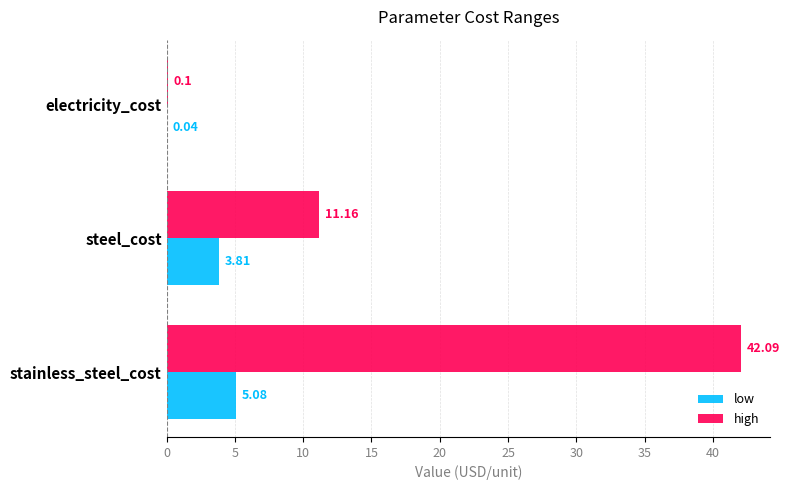

At which category is the sum across all series the highest?

stainless_steel_cost